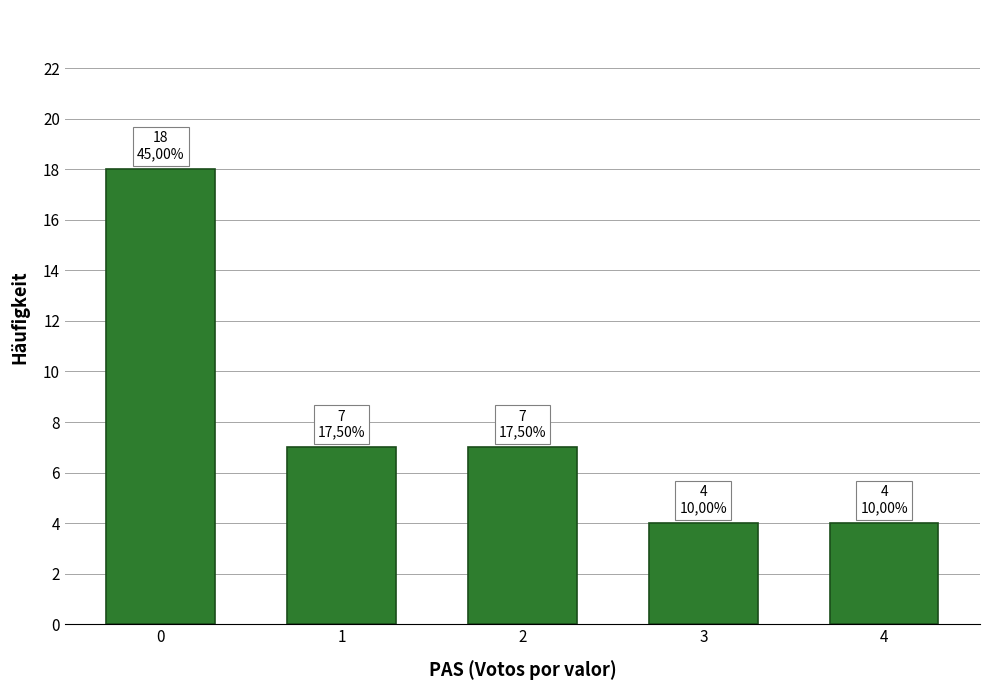

What is the difference between the values at 3 and 0?

14